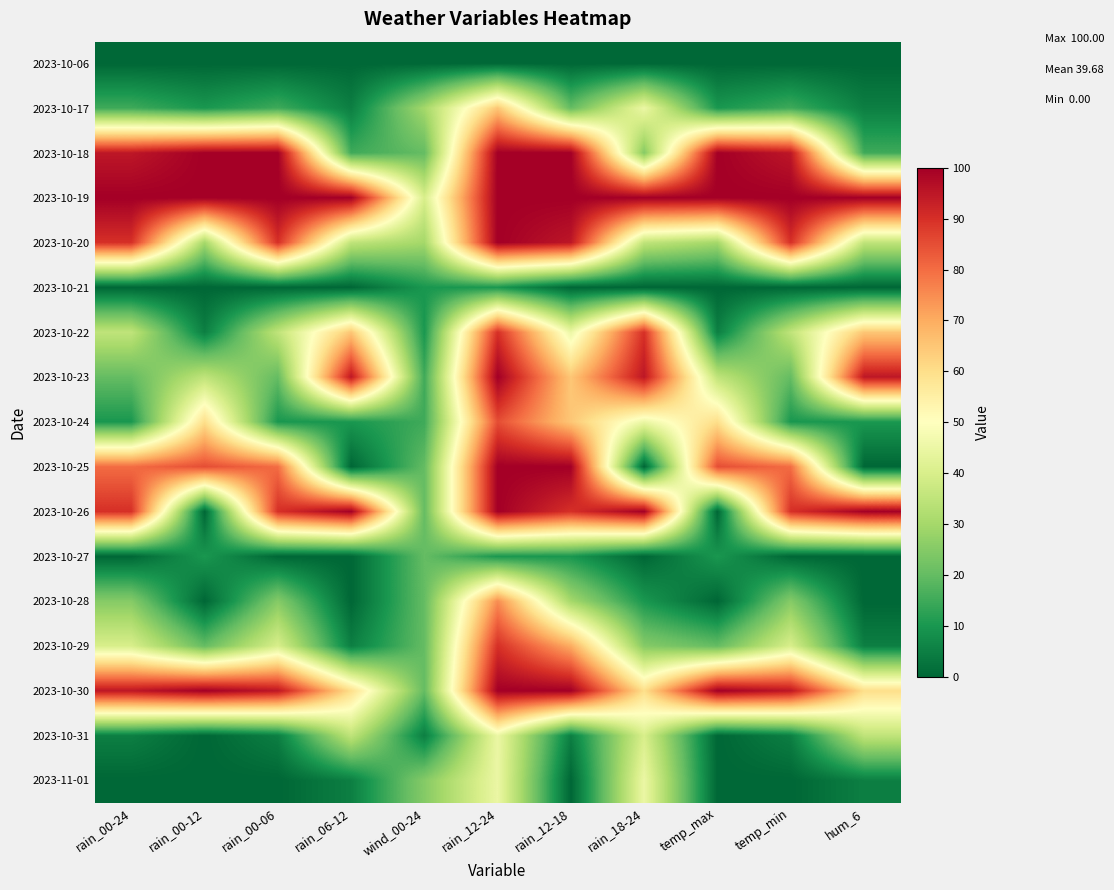

Reading left to right, transcribe all the data shown in this chart.

2023-10-06: rain_00-24=0	rain_00-12=0	rain_00-06=0	rain_06-12=0	wind_00-24=0	rain_12-24=0	rain_12-18=0	rain_18-24=0	temp_max=0	temp_min=0	hum_6=0
2023-10-17: rain_00-24=15	rain_00-12=10	rain_00-06=15	rain_06-12=5	wind_00-24=30	rain_12-24=65	rain_12-18=20	rain_18-24=45	temp_max=10	temp_min=15	hum_6=5
2023-10-18: rain_00-24=95	rain_00-12=100	rain_00-06=100	rain_06-12=15	wind_00-24=20	rain_12-24=100	rain_12-18=100	rain_18-24=25	temp_max=100	temp_min=95	hum_6=15
2023-10-19: rain_00-24=100	rain_00-12=100	rain_00-06=100	rain_06-12=100	wind_00-24=40	rain_12-24=100	rain_12-18=100	rain_18-24=100	temp_max=100	temp_min=100	hum_6=100
2023-10-20: rain_00-24=90	rain_00-12=30	rain_00-06=90	rain_06-12=35	wind_00-24=30	rain_12-24=100	rain_12-18=95	rain_18-24=35	temp_max=30	temp_min=90	hum_6=35
2023-10-21: rain_00-24=0	rain_00-12=0	rain_00-06=0	rain_06-12=0	wind_00-24=10	rain_12-24=10	rain_12-18=0	rain_18-24=0	temp_max=0	temp_min=0	hum_6=0
2023-10-22: rain_00-24=35	rain_00-12=5	rain_00-06=35	rain_06-12=65	wind_00-24=10	rain_12-24=90	rain_12-18=45	rain_18-24=90	temp_max=5	temp_min=35	hum_6=65
2023-10-23: rain_00-24=20	rain_00-12=35	rain_00-06=20	rain_06-12=95	wind_00-24=15	rain_12-24=100	rain_12-18=65	rain_18-24=95	temp_max=35	temp_min=20	hum_6=95
2023-10-24: rain_00-24=10	rain_00-12=60	rain_00-06=10	rain_06-12=10	wind_00-24=15	rain_12-24=85	rain_12-18=65	rain_18-24=45	temp_max=60	temp_min=10	hum_6=10
2023-10-25: rain_00-24=80	rain_00-12=85	rain_00-06=80	rain_06-12=0	wind_00-24=20	rain_12-24=100	rain_12-18=100	rain_18-24=0	temp_max=85	temp_min=80	hum_6=0
2023-10-26: rain_00-24=90	rain_00-12=0	rain_00-06=90	rain_06-12=100	wind_00-24=20	rain_12-24=100	rain_12-18=90	rain_18-24=100	temp_max=0	temp_min=90	hum_6=100
2023-10-27: rain_00-24=0	rain_00-12=10	rain_00-06=0	rain_06-12=0	wind_00-24=20	rain_12-24=10	rain_12-18=10	rain_18-24=0	temp_max=10	temp_min=0	hum_6=0
2023-10-28: rain_00-24=25	rain_00-12=0	rain_00-06=25	rain_06-12=0	wind_00-24=20	rain_12-24=75	rain_12-18=30	rain_18-24=10	temp_max=0	temp_min=25	hum_6=0
2023-10-29: rain_00-24=40	rain_00-12=20	rain_00-06=40	rain_06-12=5	wind_00-24=20	rain_12-24=90	rain_12-18=70	rain_18-24=25	temp_max=20	temp_min=40	hum_6=5
2023-10-30: rain_00-24=95	rain_00-12=100	rain_00-06=95	rain_06-12=60	wind_00-24=20	rain_12-24=100	rain_12-18=100	rain_18-24=60	temp_max=100	temp_min=95	hum_6=60
2023-10-31: rain_00-24=5	rain_00-12=0	rain_00-06=5	rain_06-12=35	wind_00-24=5	rain_12-24=45	rain_12-18=5	rain_18-24=40	temp_max=0	temp_min=5	hum_6=35
2023-11-01: rain_00-24=0	rain_00-12=0	rain_00-06=0	rain_06-12=5	wind_00-24=25	rain_12-24=45	rain_12-18=0	rain_18-24=45	temp_max=0	temp_min=0	hum_6=5